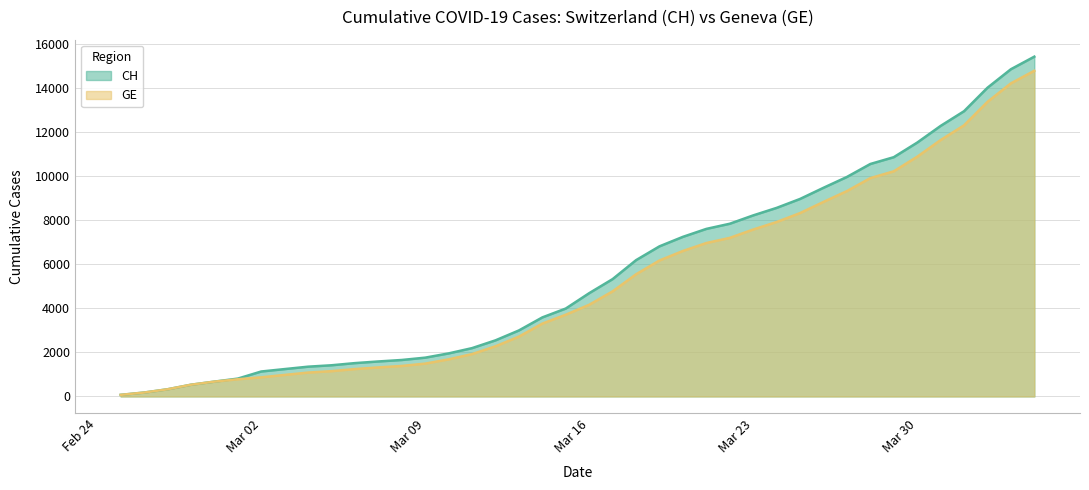

True or false: CH and GE intersect in this chart.

False